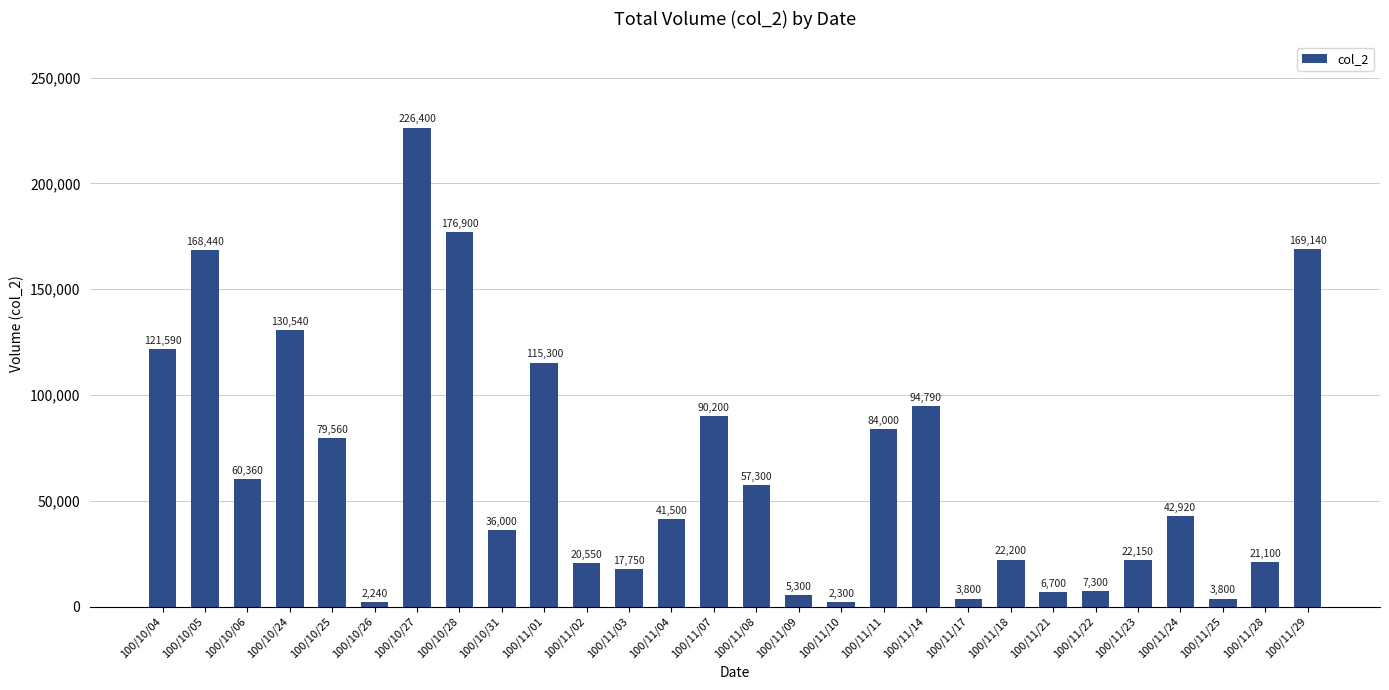

At which label does the data first exceed 42920?

100/10/04